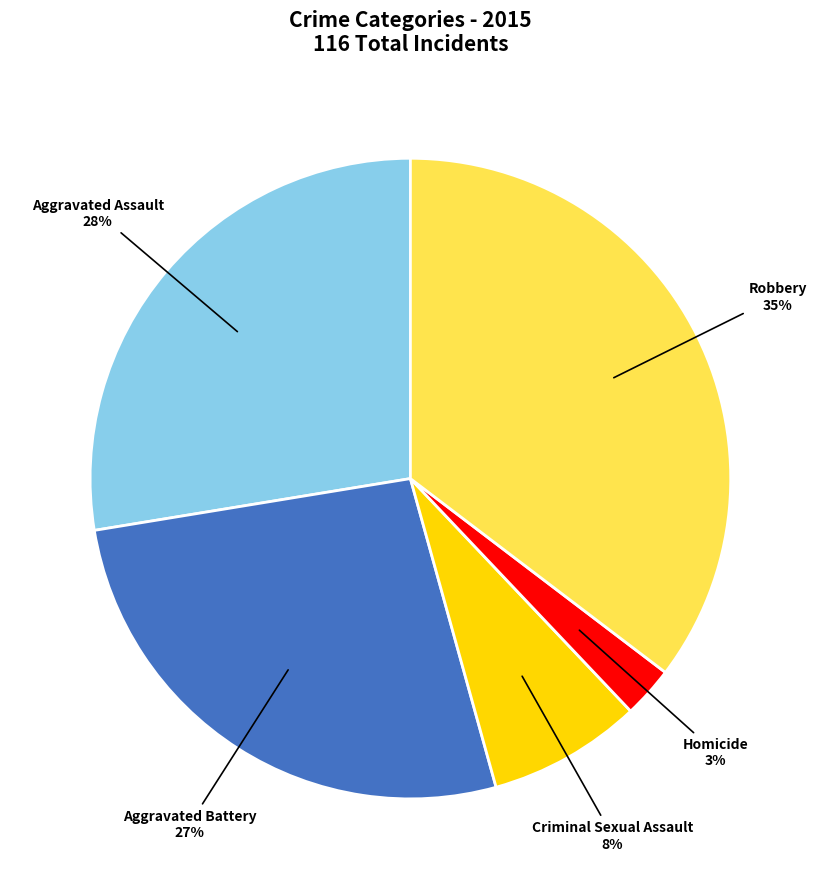

Between Homicide and Aggravated Assault, which is larger?

Aggravated Assault